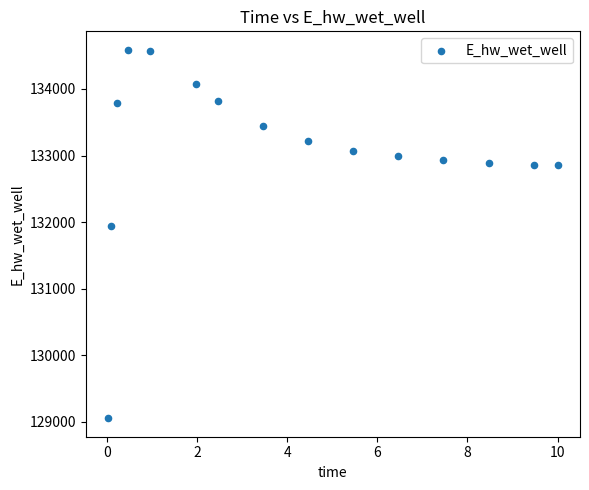

What is the range of X values (max minus min)?

10.0